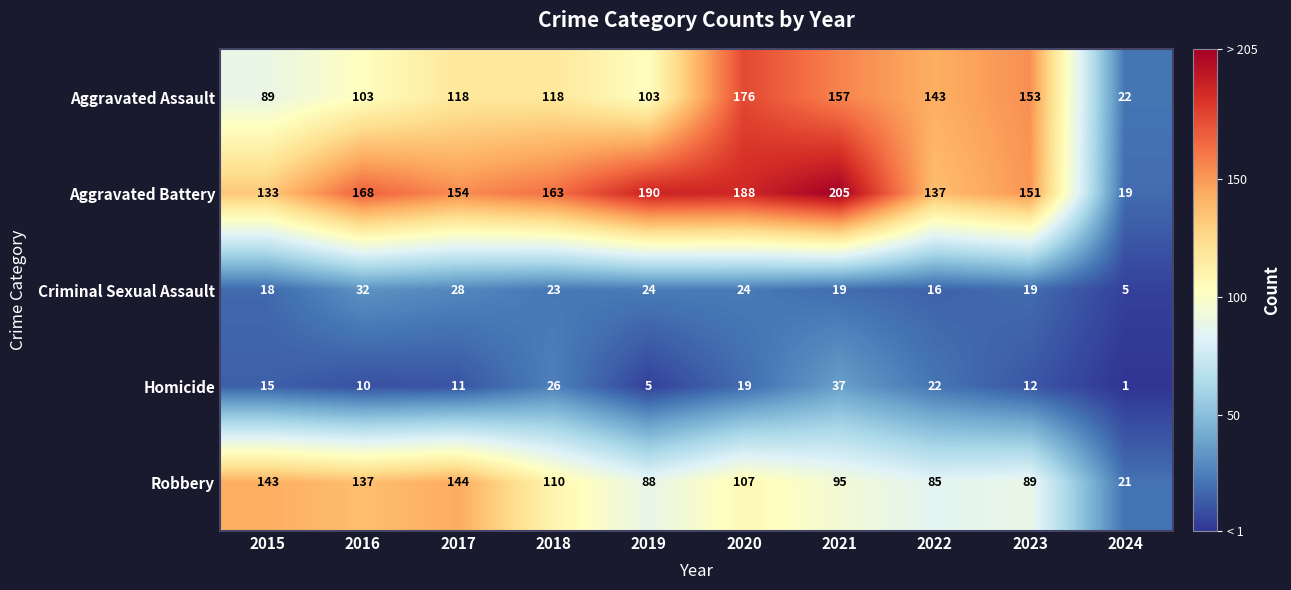

How many data points in Homicide are less than 15?

5